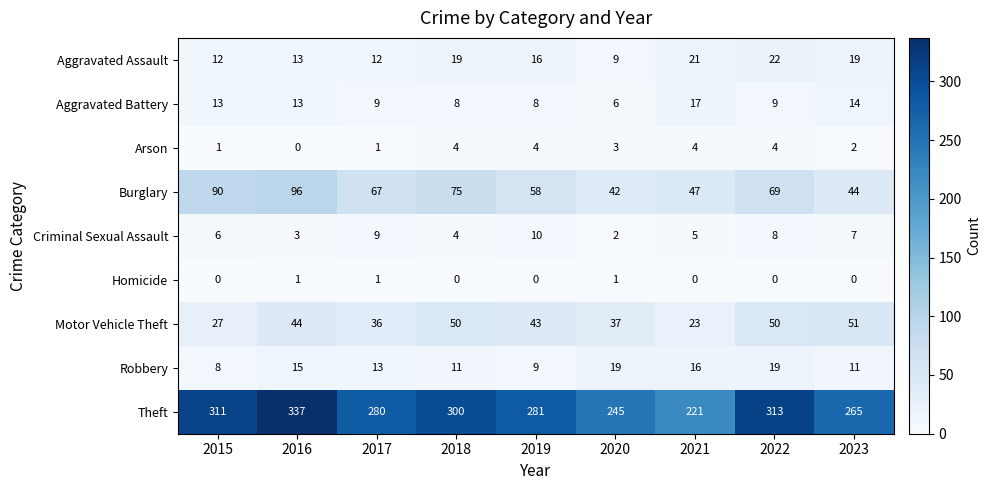

Which series has the widest spread of values?

Theft